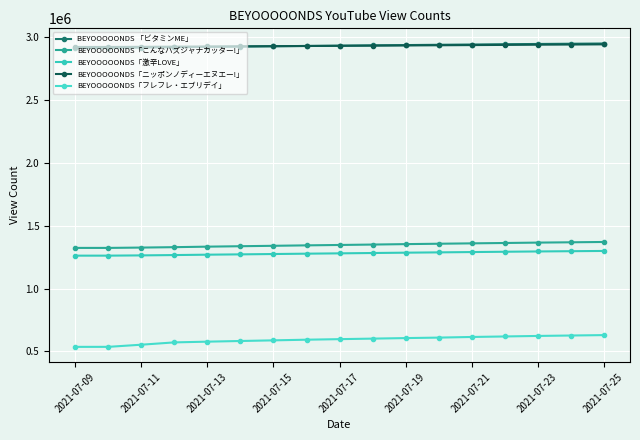

Which series has the widest spread of values?

BEYOOOOONDS「フレフレ・エブリデイ」